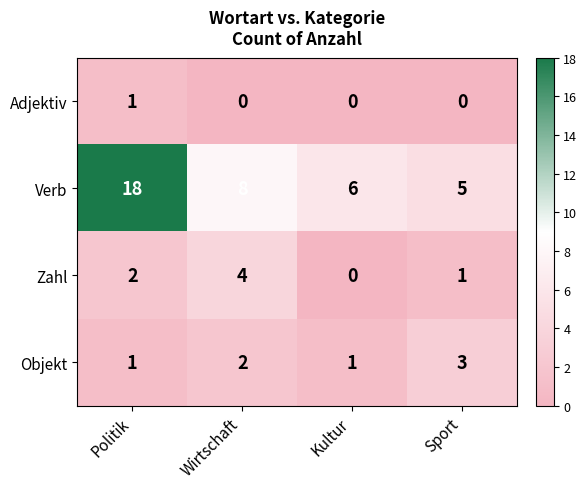

At which category does the chart reach its peak across all series?

Politik